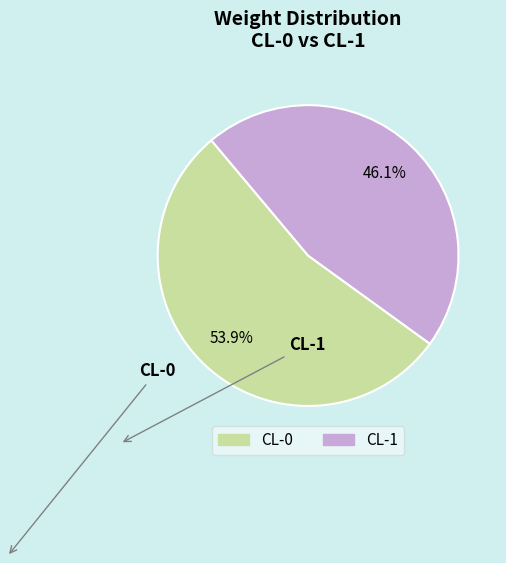

How many segments does this pie chart have?

2